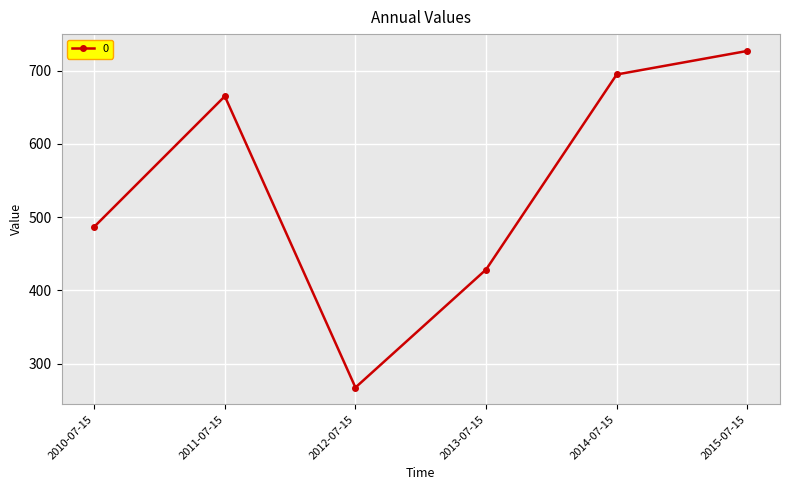

Reading right to left, what are all the values shown in this chart?

726.9	694.7	428.4	267.3	665.0	486.7